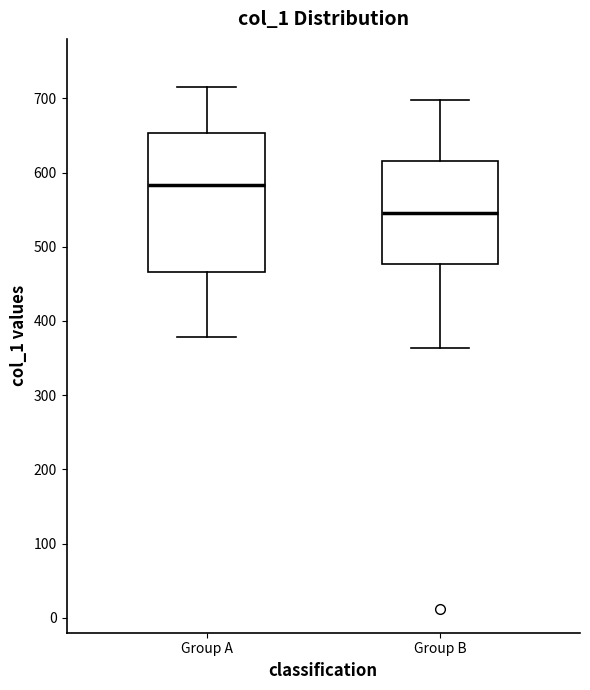

Reading left to right, read every box against the y-axis: the position of its median line, the range the box covers, and the ends of its whiskers. The values are not printed on the chart, so give them approximately, as read against the axis.

Group A: median 580, box 470 to 650, whiskers 380 to 720
Group B: median 550, box 480 to 620, whiskers 360 to 700